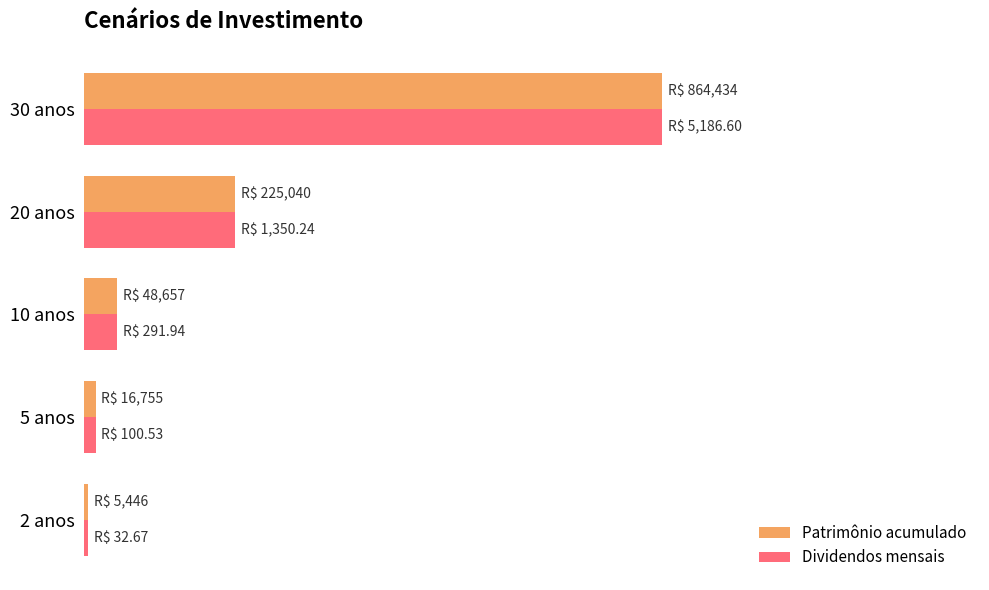

What are all the series names shown in the legend?

Patrimônio acumulado, Dividendos mensais